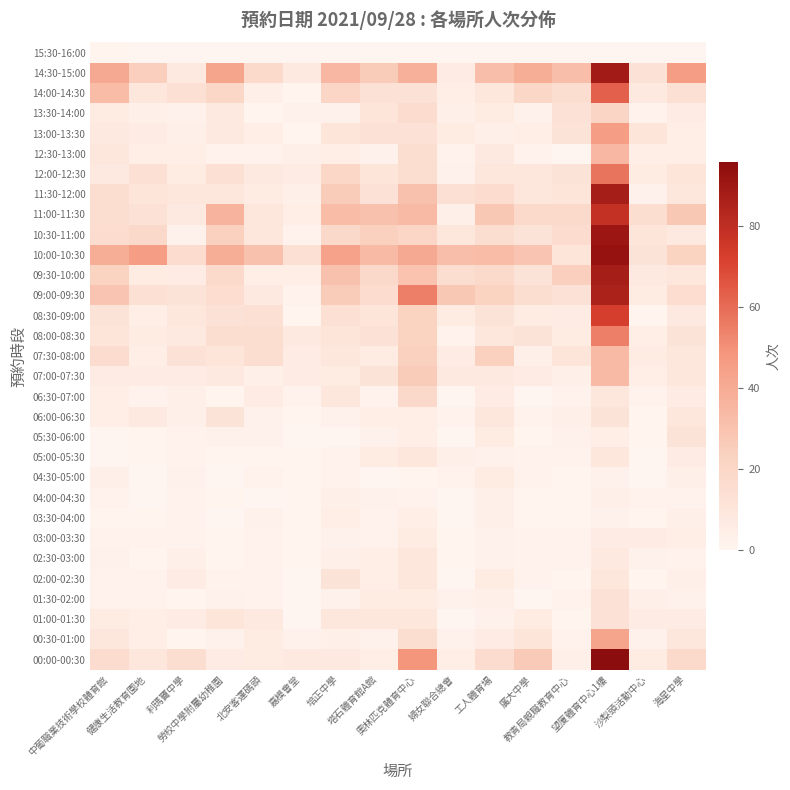

Reading right to left, list all the values displayed in this chart.

00:00-00:30: 海星中學=18	沙梨頭活動中心=7	望廈體育中心1樓=96	教青局親職教育中心=4	廣大中學=27	工人體育場=17	婦女聯合總會=5	奧林匹克體育中心=49	塔石體育館A館=5	培正中學=8	嘉模會堂=8	北安客運碼頭=7	勞校中學附屬幼稚園=6	利瑪竇中學=15	健康生活教育園地=10	中葡職業技術學校體育館=17
00:30-01:00: 海星中學=9	沙梨頭活動中心=3	望廈體育中心1樓=43	教青局親職教育中心=2	廣大中學=11	工人體育場=6	婦女聯合總會=3	奧林匹克體育中心=15	塔石體育館A館=3	培正中學=4	嘉模會堂=3	北安客運碼頭=7	勞校中學附屬幼稚園=3	利瑪竇中學=1	健康生活教育園地=5	中葡職業技術學校體育館=9
01:00-01:30: 海星中學=6	沙梨頭活動中心=6	望廈體育中心1樓=13	教青局親職教育中心=1	廣大中學=7	工人體育場=3	婦女聯合總會=0	奧林匹克體育中心=9	塔石體育館A館=9	培正中學=9	嘉模會堂=0	北安客運碼頭=8	勞校中學附屬幼稚園=11	利瑪竇中學=6	健康生活教育園地=5	中葡職業技術學校體育館=7
01:30-02:00: 海星中學=3	沙梨頭活動中心=4	望廈體育中心1樓=13	教青局親職教育中心=2	廣大中學=0	工人體育場=4	婦女聯合總會=3	奧林匹克體育中心=7	塔石體育館A館=7	培正中學=3	嘉模會堂=0	北安客運碼頭=2	勞校中學附屬幼稚園=3	利瑪竇中學=1	健康生活教育園地=2	中葡職業技術學校體育館=2
02:00-02:30: 海星中學=4	沙梨頭活動中心=1	望廈體育中心1樓=10	教青局親職教育中心=1	廣大中學=2	工人體育場=7	婦女聯合總會=0	奧林匹克體育中心=9	塔石體育館A館=5	培正中學=12	嘉模會堂=0	北安客運碼頭=2	勞校中學附屬幼稚園=2	利瑪竇中學=6	健康生活教育園地=2	中葡職業技術學校體育館=2
02:30-03:00: 海星中學=2	沙梨頭活動中心=3	望廈體育中心1樓=8	教青局親職教育中心=2	廣大中學=2	工人體育場=3	婦女聯合總會=1	奧林匹克體育中心=9	塔石體育館A館=5	培正中學=4	嘉模會堂=1	北安客運碼頭=2	勞校中學附屬幼稚園=1	利瑪竇中學=4	健康生活教育園地=1	中葡職業技術學校體育館=3
03:00-03:30: 海星中學=5	沙梨頭活動中心=6	望廈體育中心1樓=6	教青局親職教育中心=2	廣大中學=2	工人體育場=3	婦女聯合總會=1	奧林匹克體育中心=7	塔石體育館A館=2	培正中學=3	嘉模會堂=1	北安客運碼頭=2	勞校中學附屬幼稚園=1	利瑪竇中學=2	健康生活教育園地=2	中葡職業技術學校體育館=2
03:30-04:00: 海星中學=4	沙梨頭活動中心=1	望廈體育中心1樓=3	教青局親職教育中心=1	廣大中學=1	工人體育場=4	婦女聯合總會=0	奧林匹克體育中心=5	塔石體育館A館=2	培正中學=5	嘉模會堂=1	北安客運碼頭=3	勞校中學附屬幼稚園=0	利瑪竇中學=2	健康生活教育園地=1	中葡職業技術學校體育館=1
04:00-04:30: 海星中學=2	沙梨頭活動中心=2	望廈體育中心1樓=4	教青局親職教育中心=1	廣大中學=1	工人體育場=4	婦女聯合總會=0	奧林匹克體育中心=2	塔石體育館A館=3	培正中學=4	嘉模會堂=1	北安客運碼頭=0	勞校中學附屬幼稚園=1	利瑪竇中學=2	健康生活教育園地=0	中葡職業技術學校體育館=2
04:30-05:00: 海星中學=4	沙梨頭活動中心=0	望廈體育中心1樓=3	教青局親職教育中心=1	廣大中學=2	工人體育場=7	婦女聯合總會=2	奧林匹克體育中心=1	塔石體育館A館=0	培正中學=2	嘉模會堂=1	北安客運碼頭=2	勞校中學附屬幼稚園=0	利瑪竇中學=3	健康生活教育園地=0	中葡職業技術學校體育館=4
05:00-05:30: 海星中學=6	沙梨頭活動中心=0	望廈體育中心1樓=9	教青局親職教育中心=2	廣大中學=2	工人體育場=3	婦女聯合總會=4	奧林匹克體育中心=9	塔石體育館A館=7	培正中學=2	嘉模會堂=1	北安客運碼頭=1	勞校中學附屬幼稚園=1	利瑪竇中學=2	健康生活教育園地=1	中葡職業技術學校體育館=0
05:30-06:00: 海星中學=12	沙梨頭活動中心=1	望廈體育中心1樓=5	教青局親職教育中心=3	廣大中學=1	工人體育場=7	婦女聯合總會=0	奧林匹克體育中心=5	塔石體育館A館=3	培正中學=0	嘉模會堂=0	北安客運碼頭=3	勞校中學附屬幼稚園=3	利瑪竇中學=2	健康生活教育園地=1	中葡職業技術學校體育館=0
06:00-06:30: 海星中學=9	沙梨頭活動中心=1	望廈體育中心1樓=12	教青局親職教育中心=4	廣大中學=2	工人體育場=10	婦女聯合總會=2	奧林匹克體育中心=5	塔石體育館A館=5	培正中學=3	嘉模會堂=1	北安客運碼頭=3	勞校中學附屬幼稚園=12	利瑪竇中學=4	健康生活教育園地=8	中葡職業技術學校體育館=5
06:30-07:00: 海星中學=6	沙梨頭活動中心=2	望廈體育中心1樓=9	教青局親職教育中心=2	廣大中學=0	工人體育場=6	婦女聯合總會=0	奧林匹克體育中心=19	塔石體育館A館=2	培正中學=9	嘉模會堂=2	北安客運碼頭=6	勞校中學附屬幼稚園=1	利瑪竇中學=4	健康生活教育園地=2	中葡職業技術學校體育館=5
07:00-07:30: 海星中學=10	沙梨頭活動中心=5	望廈體育中心1樓=34	教青局親職教育中心=4	廣大中學=6	工人體育場=8	婦女聯合總會=8	奧林匹克體育中心=26	塔石體育館A館=12	培正中學=7	嘉模會堂=6	北安客運碼頭=4	勞校中學附屬幼稚園=8	利瑪竇中學=6	健康生活教育園地=6	中葡職業技術學校體育館=6
07:30-08:00: 海星中學=10	沙梨頭活動中心=7	望廈體育中心1樓=34	教青局親職教育中心=11	廣大中學=4	工人體育場=24	婦女聯合總會=6	奧林匹克體育中心=24	塔石體育館A館=7	培正中學=10	嘉模會堂=6	北安客運碼頭=15	勞校中學附屬幼稚園=11	利瑪竇中學=13	健康生活教育園地=5	中葡職業技術學校體育館=17
08:00-08:30: 海星中學=12	沙梨頭活動中心=5	望廈體育中心1樓=55	教青局親職教育中心=7	廣大中學=12	工人體育場=10	婦女聯合總會=2	奧林匹克體育中心=23	塔石體育館A館=13	培正中學=11	嘉模會堂=8	北安客運碼頭=15	勞校中學附屬幼稚園=15	利瑪竇中學=8	健康生活教育園地=7	中葡職業技術學校體育館=11
08:30-09:00: 海星中學=8	沙梨頭活動中心=1	望廈體育中心1樓=73	教青局親職教育中心=6	廣大中學=7	工人體育場=12	婦女聯合總會=7	奧林匹克體育中心=23	塔石體育館A館=11	培正中學=14	嘉模會堂=1	北安客運碼頭=14	勞校中學附屬幼稚園=13	利瑪竇中學=10	健康生活教育園地=5	中葡職業技術學校體育館=12
09:00-09:30: 海星中學=16	沙梨頭活動中心=7	望廈體育中心1樓=86	教青局親職教育中心=13	廣大中學=15	工人體育場=23	婦女聯合總會=28	奧林匹克體育中心=55	塔石體育館A館=17	培正中學=26	嘉模會堂=2	北安客運碼頭=8	勞校中學附屬幼稚園=16	利瑪竇中學=12	健康生活教育園地=14	中葡職業技術學校體育館=29
09:30-10:00: 海星中學=10	沙梨頭活動中心=8	望廈體育中心1樓=88	教青局親職教育中心=25	廣大中學=12	工人體育場=18	婦女聯合總會=15	奧林匹克體育中心=30	塔石體育館A館=19	培正中學=31	嘉模會堂=5	北安客運碼頭=5	勞校中學附屬幼稚園=18	利瑪竇中學=6	健康生活教育園地=7	中葡職業技術學校體育館=23
10:00-10:30: 海星中學=23	沙梨頭活動中心=12	望廈體育中心1樓=93	教青局親職教育中心=11	廣大中學=29	工人體育場=33	婦女聯合總會=32	奧林匹克體育中心=41	塔石體育館A館=34	培正中學=44	嘉模會堂=14	北安客運碼頭=31	勞校中學附屬幼稚園=39	利瑪竇中學=17	健康生活教育園地=46	中葡職業技術學校體育館=39
10:30-11:00: 海星中學=8	沙梨頭活動中心=11	望廈體育中心1樓=91	教青局親職教育中心=17	廣大中學=12	工人體育場=15	婦女聯合總會=10	奧林匹克體育中心=21	塔石體育館A館=24	培正中學=19	嘉模會堂=2	北安客運碼頭=9	勞校中學附屬幼稚園=24	利瑪竇中學=3	健康生活教育園地=19	中葡職業技術學校體育館=17
11:00-11:30: 海星中學=28	沙梨頭活動中心=15	望廈體育中心1樓=79	教青局親職教育中心=18	廣大中學=18	工人體育場=28	婦女聯合總會=4	奧林匹克體育中心=34	塔石體育館A館=31	培正中學=33	嘉模會堂=5	北安客運碼頭=10	勞校中學附屬幼稚園=37	利瑪竇中學=8	健康生活教育園地=13	中葡職業技術學校體育館=15
11:30-12:00: 海星中學=10	沙梨頭活動中心=3	望廈體育中心1樓=88	教青局親職教育中心=11	廣大中學=9	工人體育場=17	婦女聯合總會=14	奧林匹克體育中心=31	塔石體育館A館=13	培正中學=26	嘉模會堂=4	北安客運碼頭=7	勞校中學附屬幼稚園=10	利瑪竇中學=10	健康生活教育園地=11	中葡職業技術學校體育館=15
12:00-12:30: 海星中學=11	沙梨頭活動中心=7	望廈體育中心1樓=58	教青局親職教育中心=12	廣大中學=9	工人體育場=9	婦女聯合總會=3	奧林匹克體育中心=15	塔石體育館A館=11	培正中學=20	嘉模會堂=6	北安客運碼頭=8	勞校中學附屬幼稚園=14	利瑪竇中學=7	健康生活教育園地=14	中葡職業技術學校體育館=8
12:30-13:00: 海星中學=5	沙梨頭活動中心=5	望廈體育中心1樓=35	教青局親職教育中心=0	廣大中學=2	工人體育場=8	婦女聯合總會=2	奧林匹克體育中心=15	塔石體育館A館=3	培正中學=5	嘉模會堂=4	北安客運碼頭=2	勞校中學附屬幼稚園=2	利瑪竇中學=5	健康生活教育園地=5	中葡職業技術學校體育館=9
13:00-13:30: 海星中學=5	沙梨頭活動中心=11	望廈體育中心1樓=46	教青局親職教育中心=12	廣大中學=5	工人體育場=4	婦女聯合總會=7	奧林匹克體育中心=13	塔石體育館A館=13	培正中學=11	嘉模會堂=1	北安客運碼頭=5	勞校中學附屬幼稚園=8	利瑪竇中學=4	健康生活教育園地=6	中葡職業技術學校體育館=8
13:30-14:00: 海星中學=6	沙梨頭活動中心=2	望廈體育中心1樓=22	教青局親職教育中心=13	廣大中學=3	工人體育場=7	婦女聯合總會=4	奧林匹克體育中心=17	塔石體育館A館=11	培正中學=3	嘉模會堂=3	北安客運碼頭=1	勞校中學附屬幼稚園=8	利瑪竇中學=3	健康生活教育園地=4	中葡職業技術學校體育館=7
14:00-14:30: 海星中學=14	沙梨頭活動中心=8	望廈體育中心1樓=63	教青局親職教育中心=15	廣大中學=20	工人體育場=10	婦女聯合總會=5	奧林匹克體育中心=13	塔石體育館A館=13	培正中學=21	嘉模會堂=1	北安客運碼頭=4	勞校中學附屬幼稚園=20	利瑪竇中學=14	健康生活教育園地=10	中葡職業技術學校體育館=33
14:30-15:00: 海星中學=46	沙梨頭活動中心=13	望廈體育中心1樓=89	教青局親職教育中心=32	廣大中學=39	工人體育場=32	婦女聯合總會=6	奧林匹克體育中心=38	塔石體育館A館=26	培正中學=35	嘉模會堂=8	北安客運碼頭=18	勞校中學附屬幼稚園=43	利瑪竇中學=8	健康生活教育園地=25	中葡職業技術學校體育館=41
15:30-16:00: 海星中學=0	沙梨頭活動中心=0	望廈體育中心1樓=0	教青局親職教育中心=0	廣大中學=0	工人體育場=0	婦女聯合總會=0	奧林匹克體育中心=0	塔石體育館A館=0	培正中學=0	嘉模會堂=0	北安客運碼頭=0	勞校中學附屬幼稚園=0	利瑪竇中學=0	健康生活教育園地=0	中葡職業技術學校體育館=1